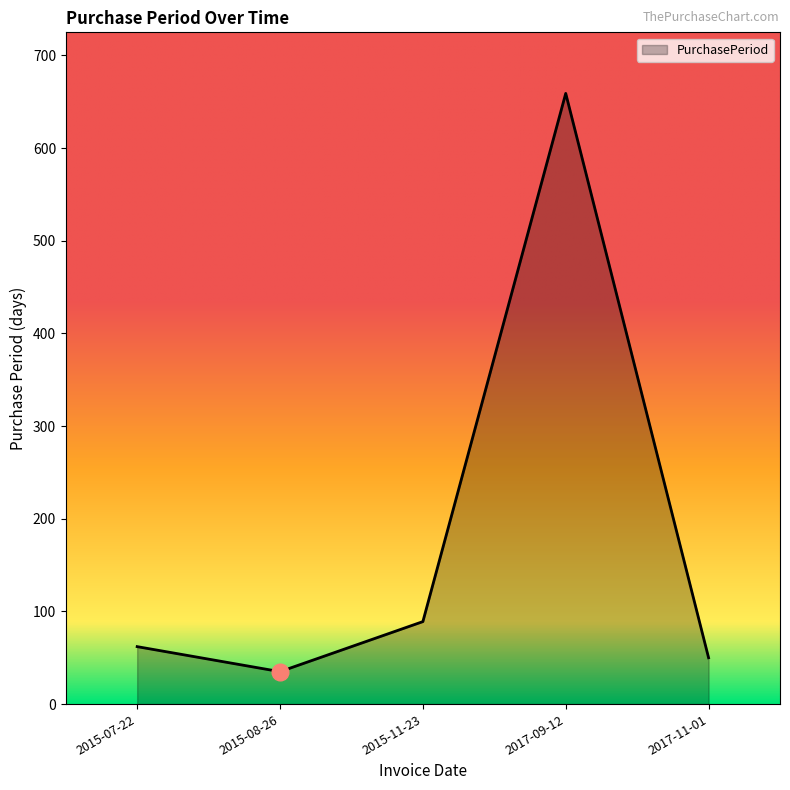

Count the number of data series in this chart.

1